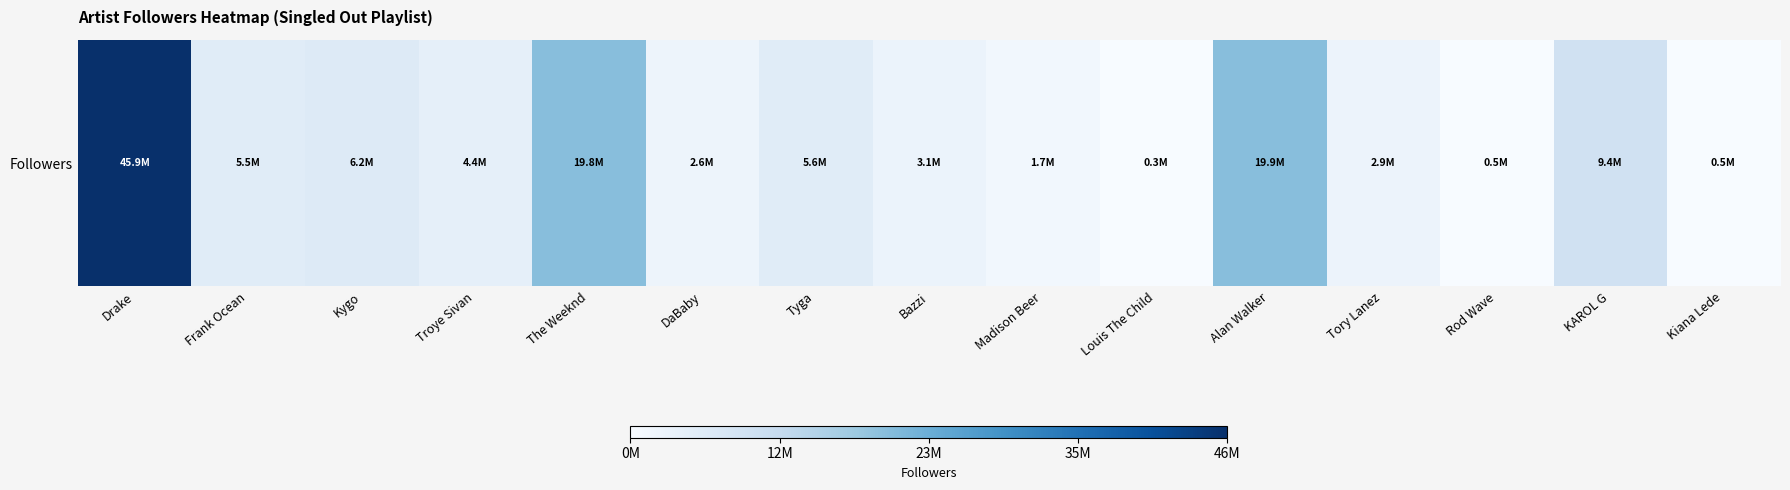

Which has a higher value, Drake or Alan Walker?

Drake